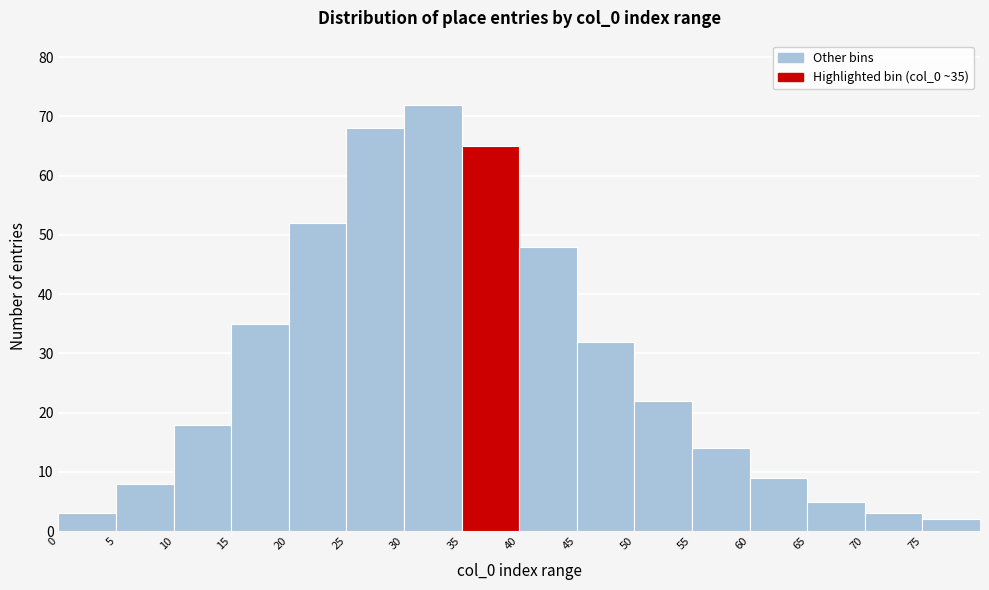

Over which range of the x-axis is the bar tallest?

30 to 35